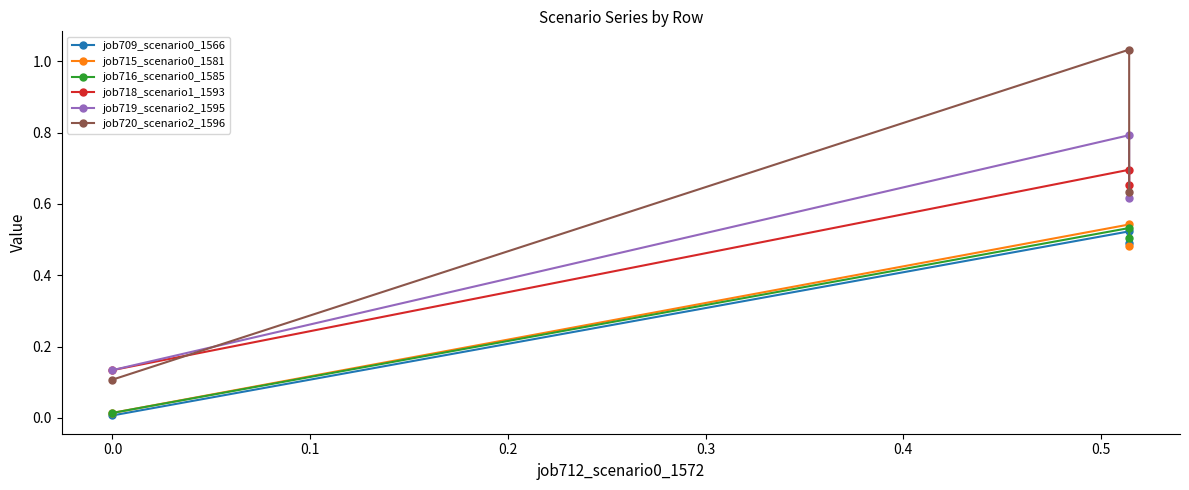

Which series changed the most between −0.1 and 0.1?

job720_scenario2_1596